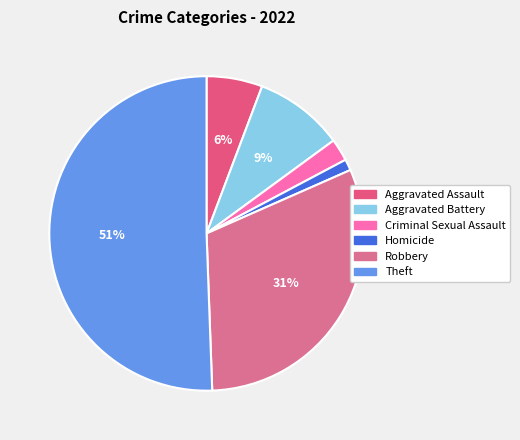

Count the number of slices in the pie.

6